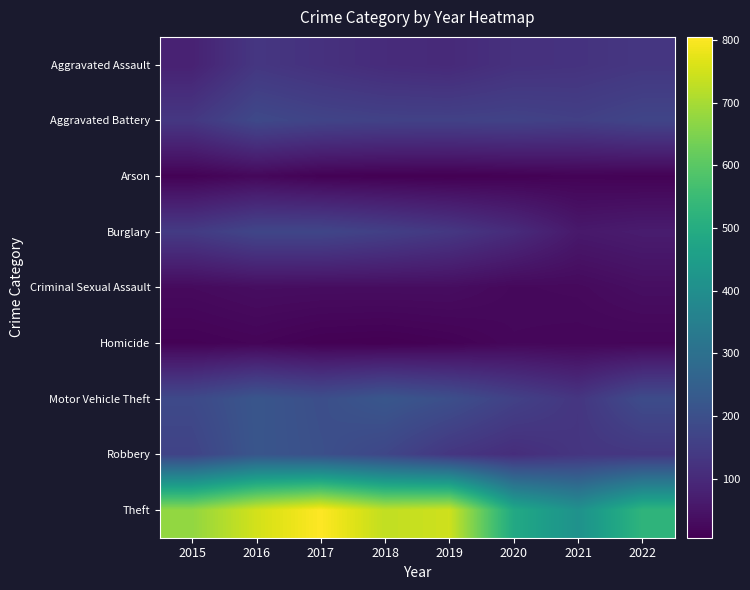

At which category does the chart reach its peak across all series?

2017